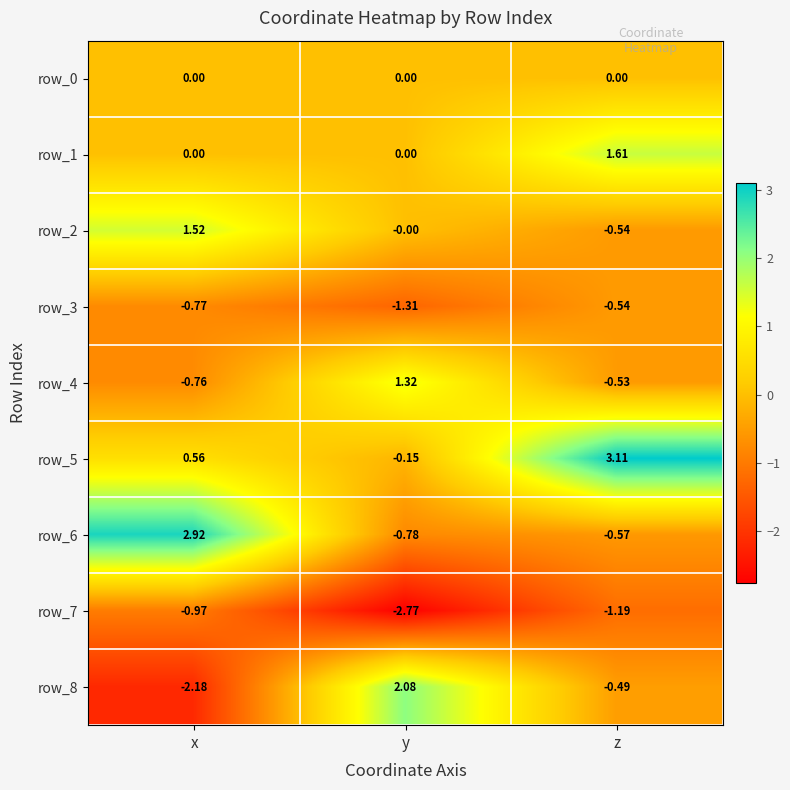

Which category has the highest value in the row_1 series?

z